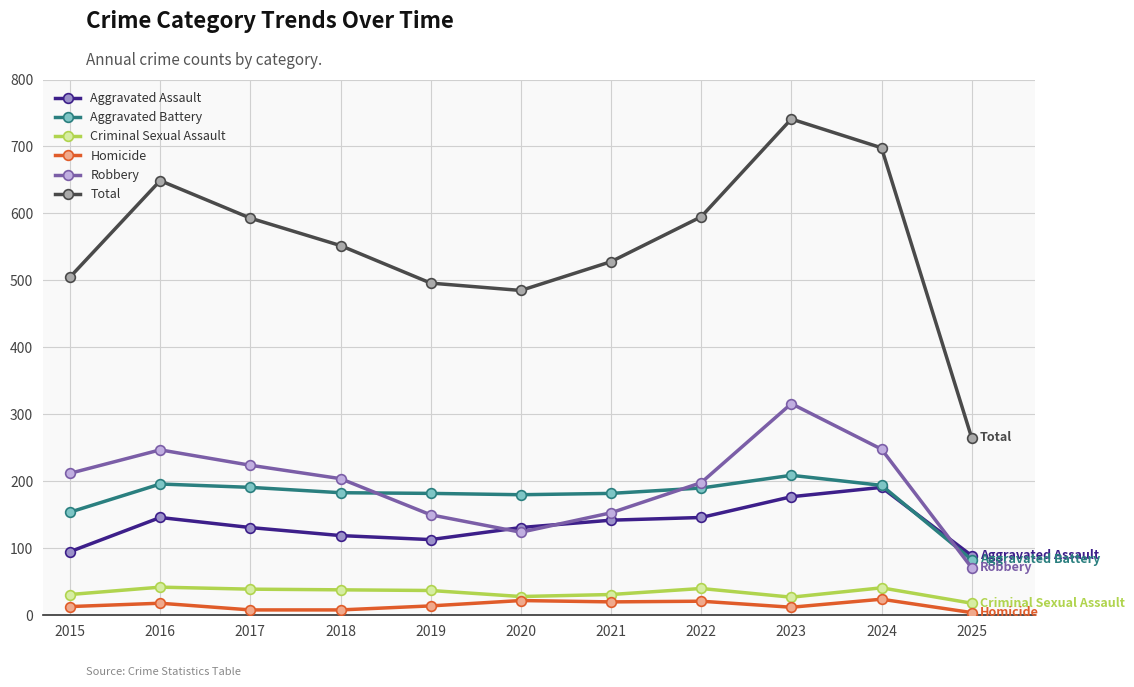

How many interior local peaks does the Robbery series have?

2